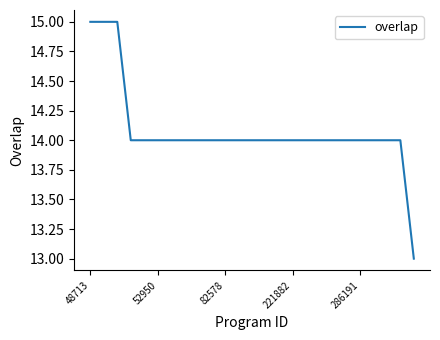

What is the minimum value shown in the chart?

13